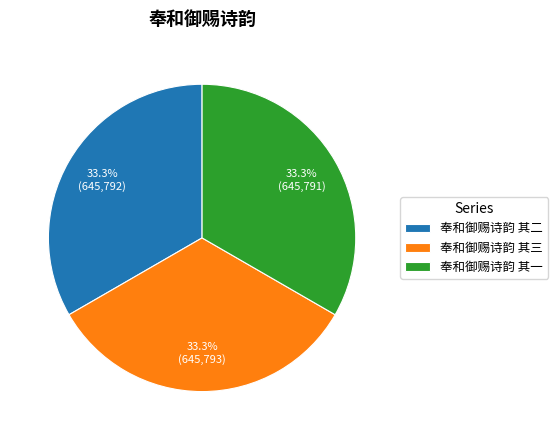

To the nearest percent, what portion does 奉和御赐诗韵 其一 represent?

33%